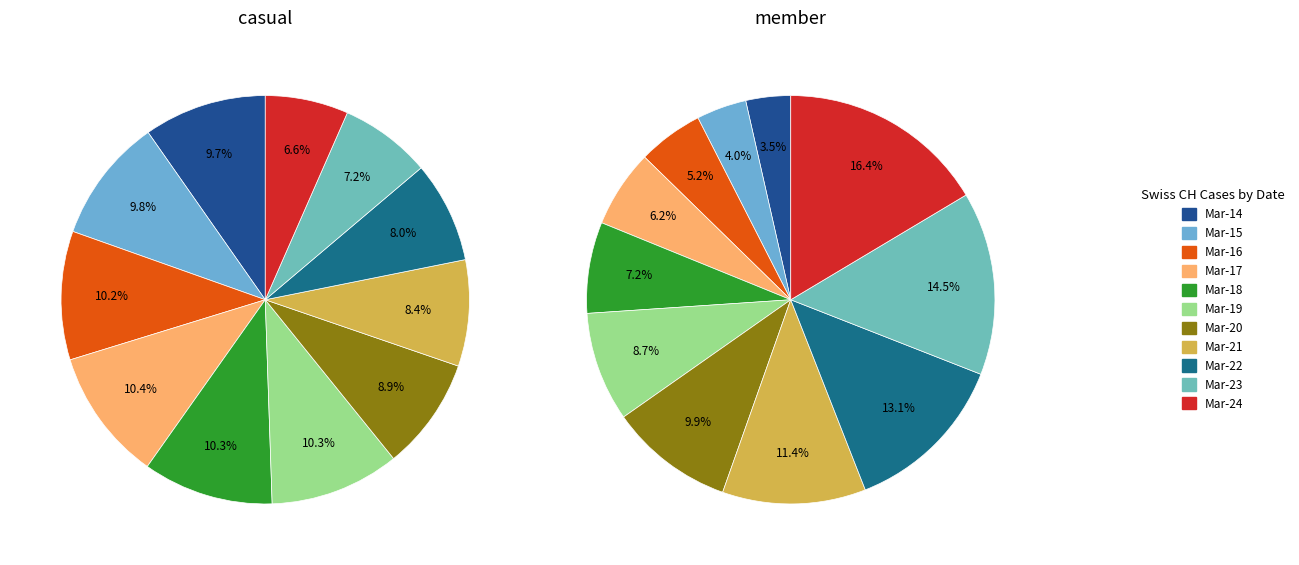

How many slices are in this pie chart?

11